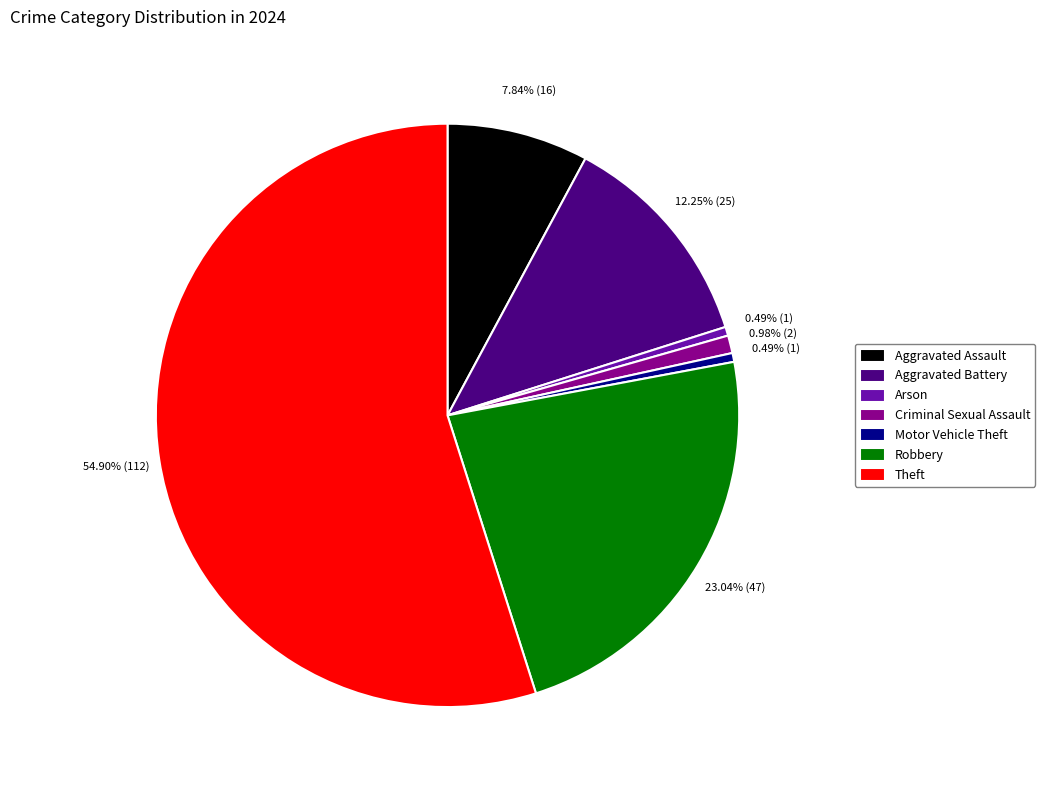

Which category has the biggest portion of the pie?

Theft